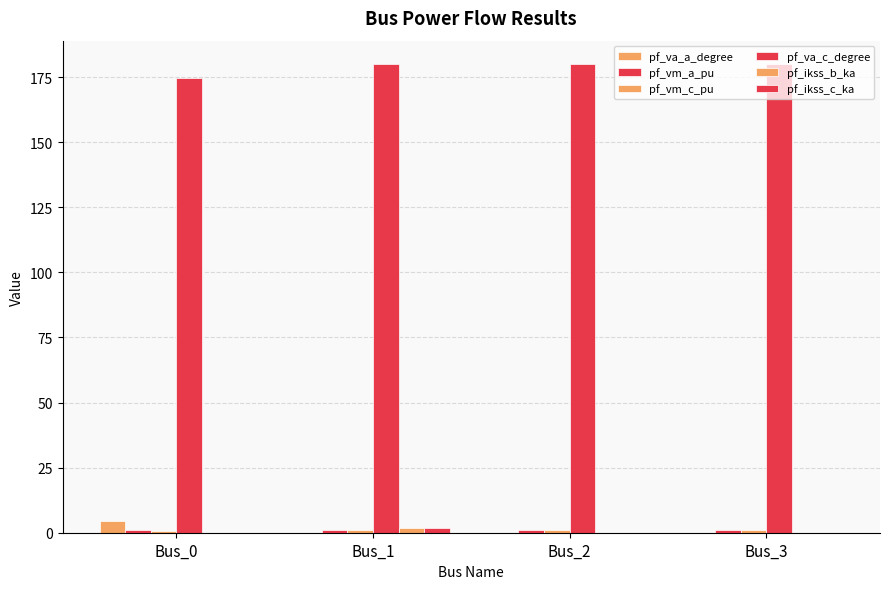

At which category is the sum across all series the highest?

Bus_1